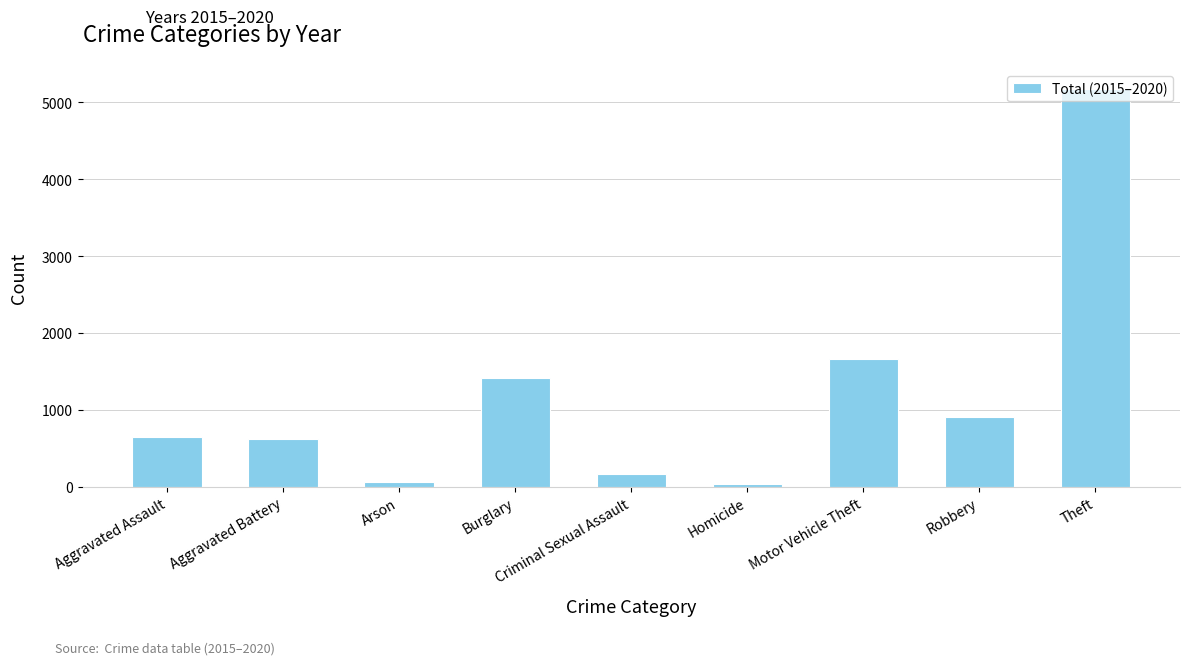

Read the value at Aggravated Battery, to the nearest 100.

600